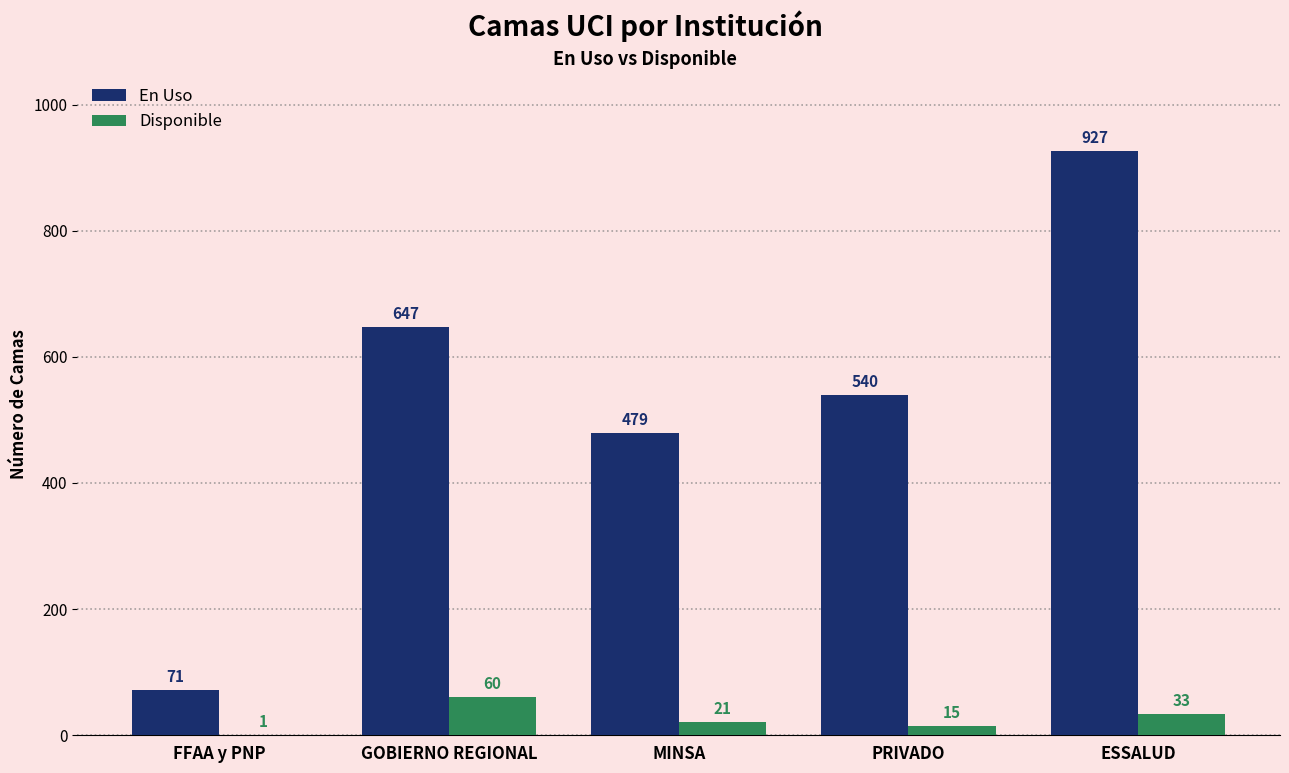

Which series has the largest total across all categories?

En Uso